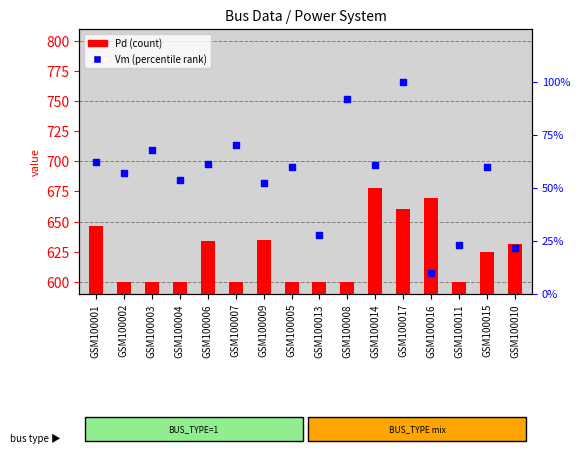

At how many categories does at least one series exceed 208?

16